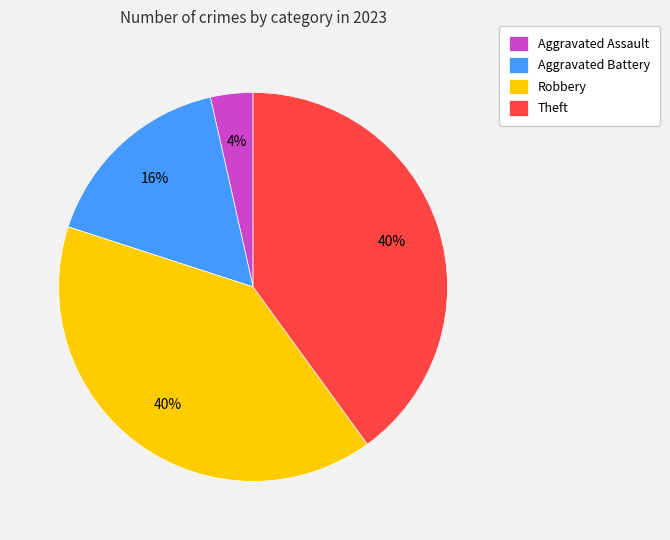

To the nearest percent, what is the difference between the largest and smallest slice percentages?

36%